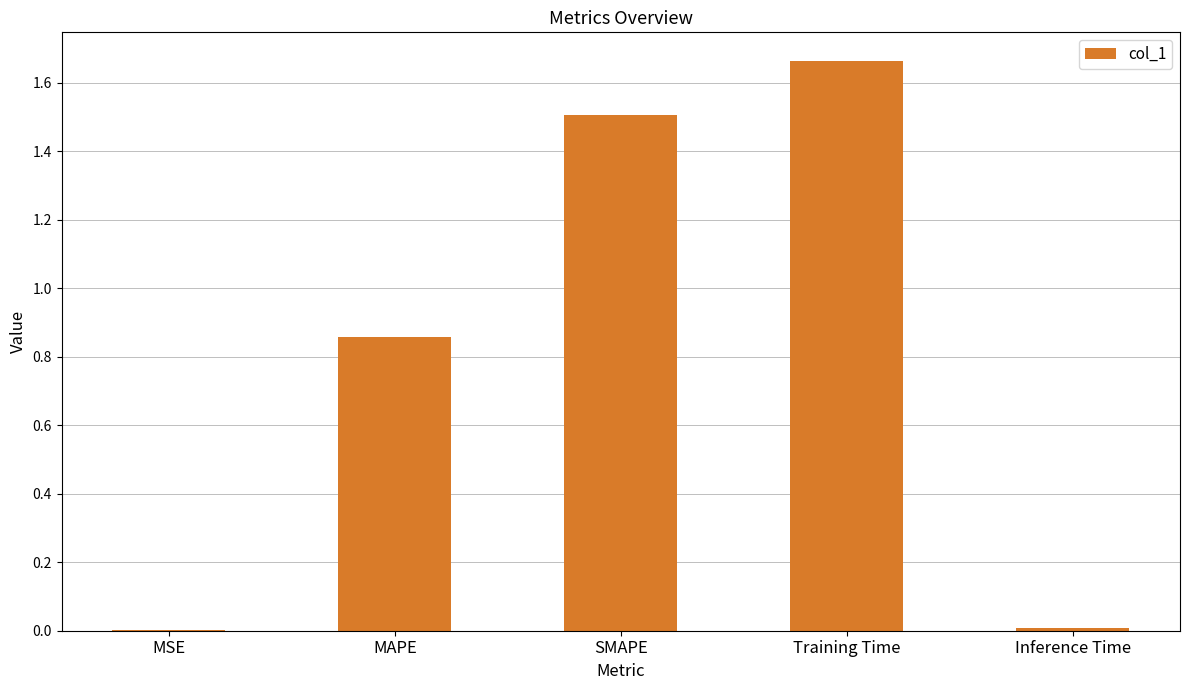

Which label corresponds to the largest value in the chart?

Training Time